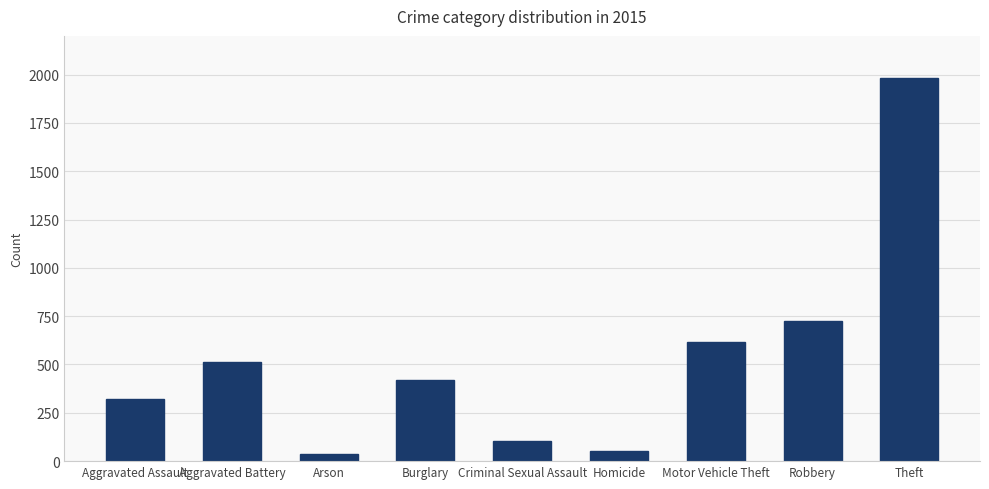

Where is the data nearest to the value 1008?

Robbery